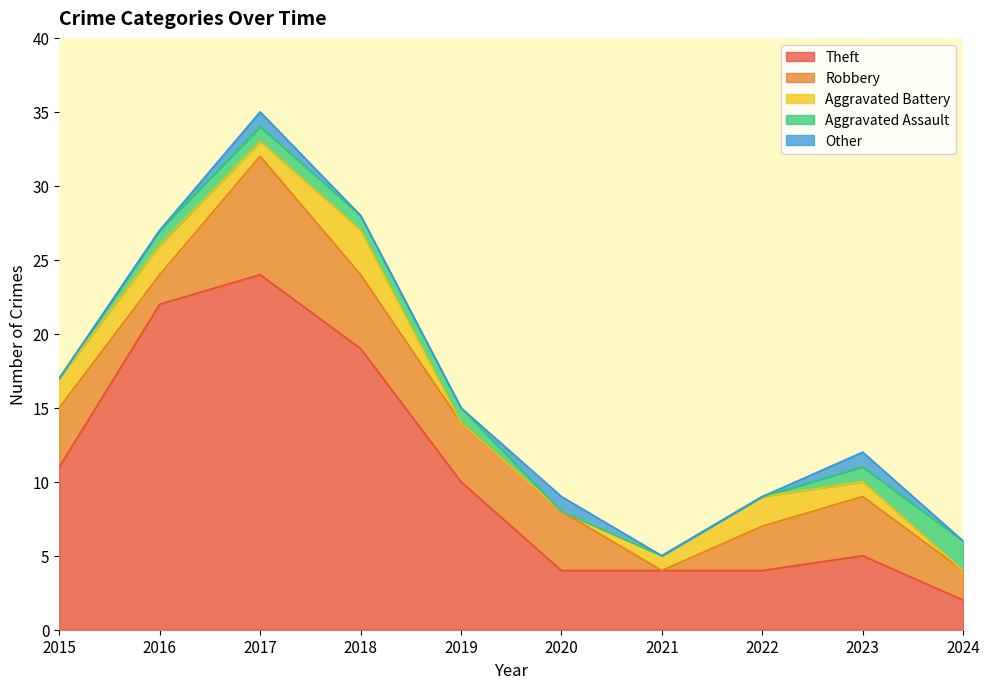

Between 2016 and 2020, which series saw the biggest shift?

Theft